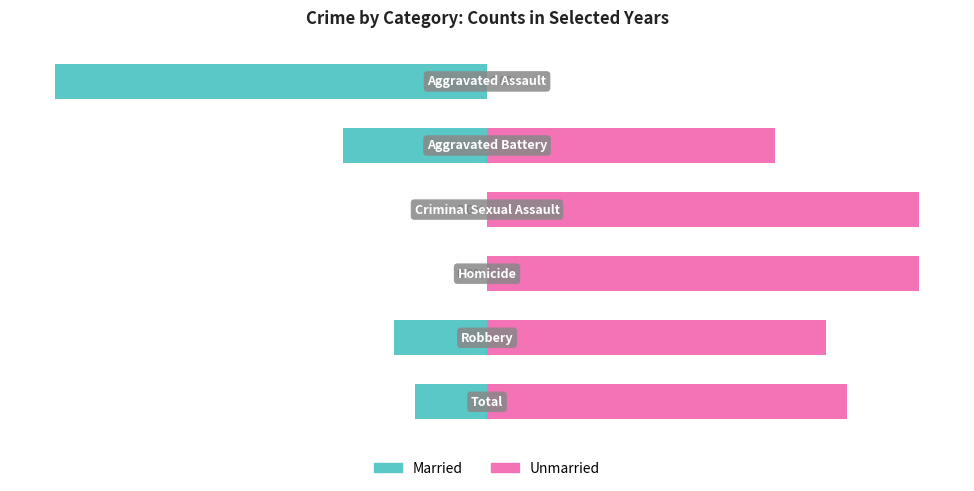

How many bars are there in total?

12